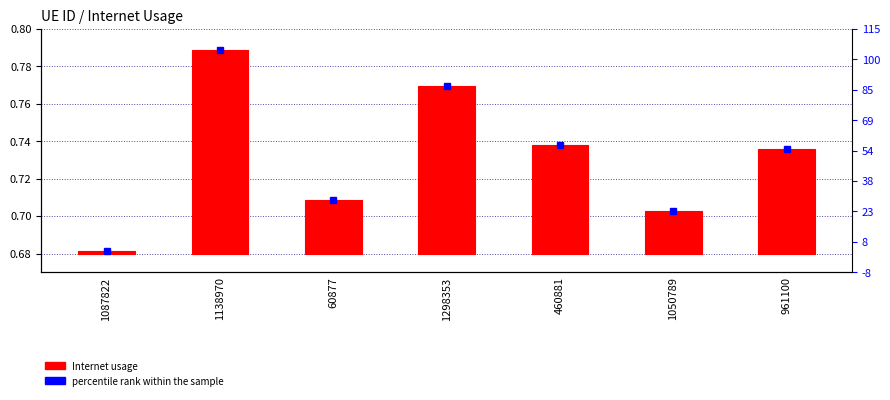

What is the difference between the maximum and second lowest values?

0.1